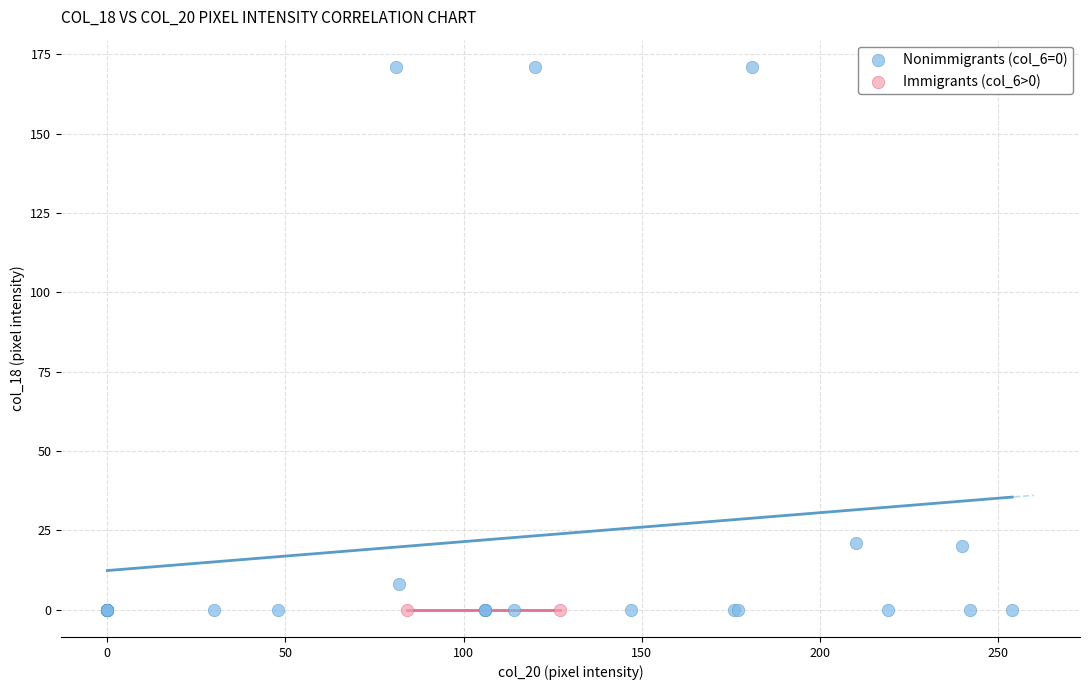

What are all the series names shown in the legend?

Nonimmigrants (col_6=0), Immigrants (col_6>0)